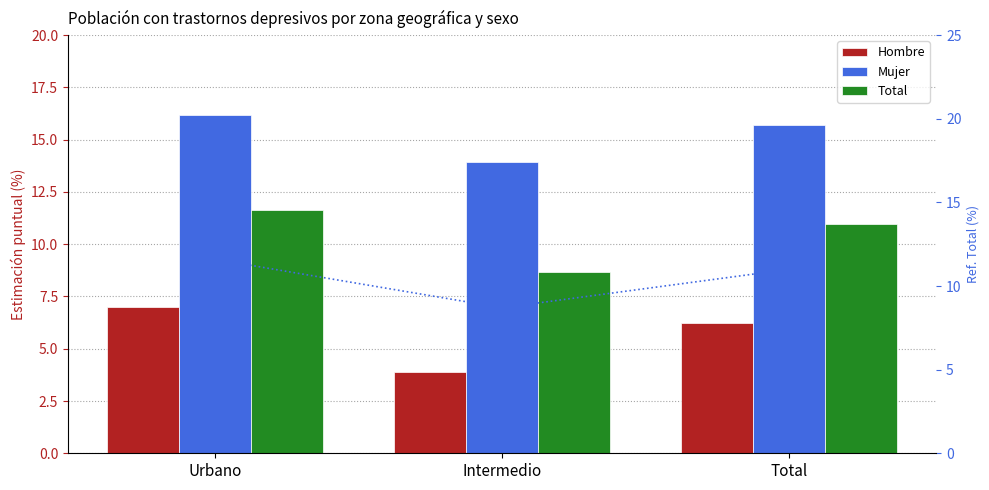

Is it true that Estimación total (%) equals 11.6 at Urbano?

True